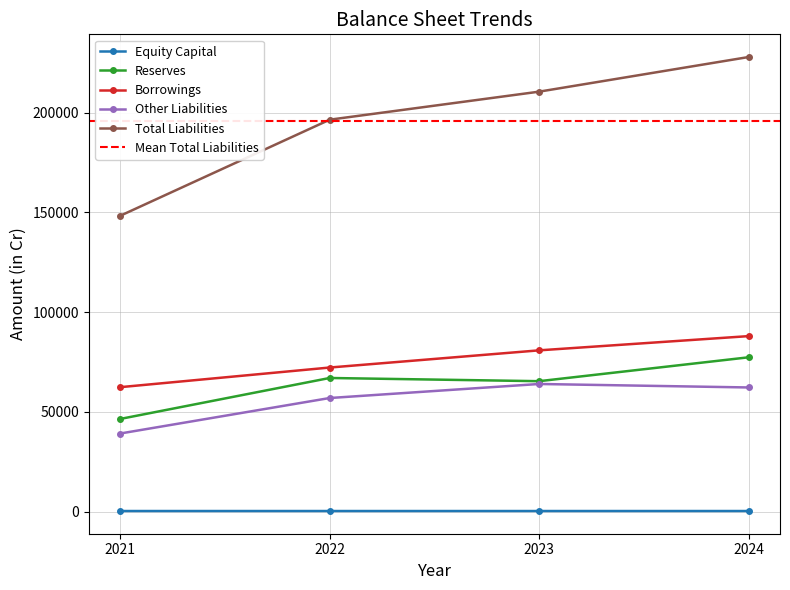

Does the chart have visible grid lines?

Yes